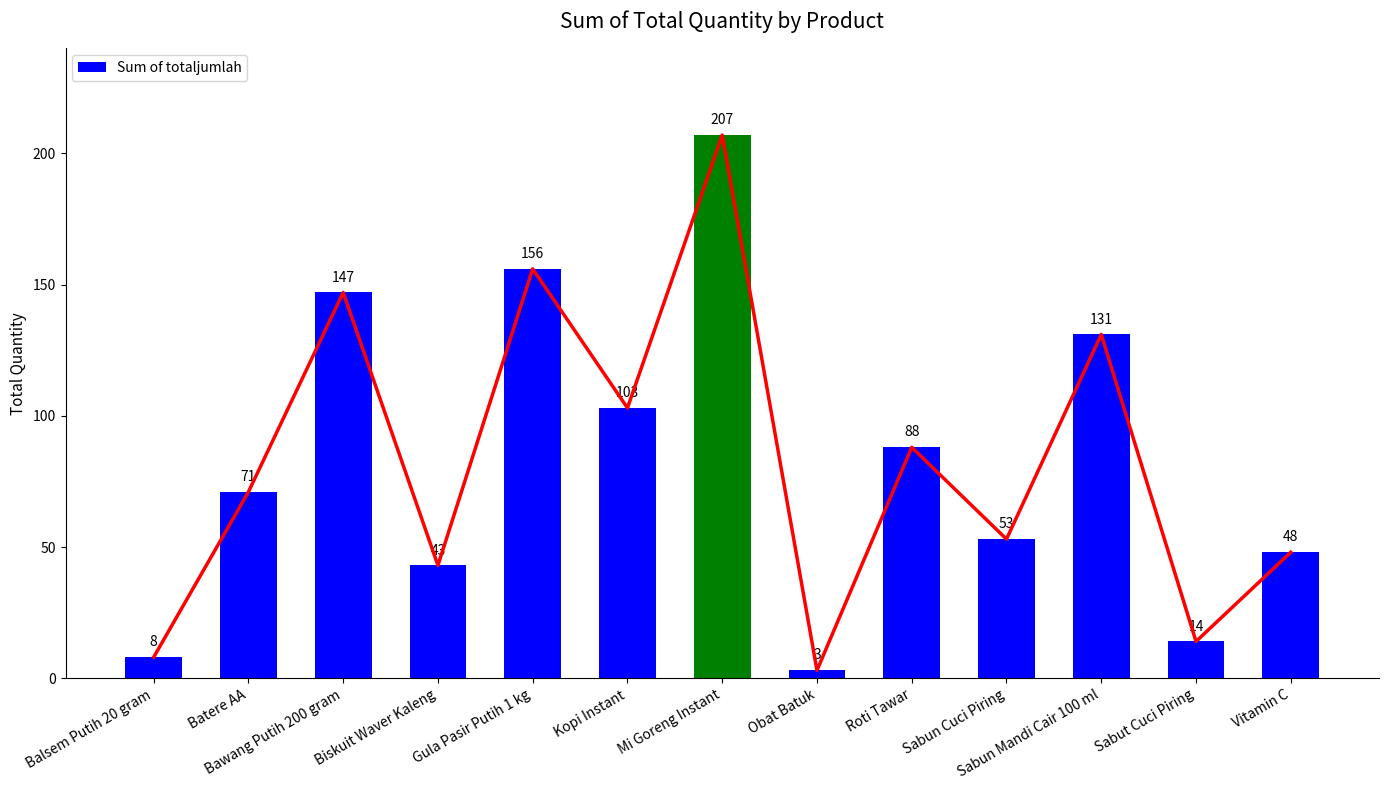

List the labels in order of value, smallest first.

Obat Batuk, Balsem Putih 20 gram, Sabut Cuci Piring, Biskuit Waver Kaleng, Vitamin C, Sabun Cuci Piring, Batere AA, Roti Tawar, Kopi Instant, Sabun Mandi Cair 100 ml, Bawang Putih 200 gram, Gula Pasir Putih 1 kg, Mi Goreng Instant